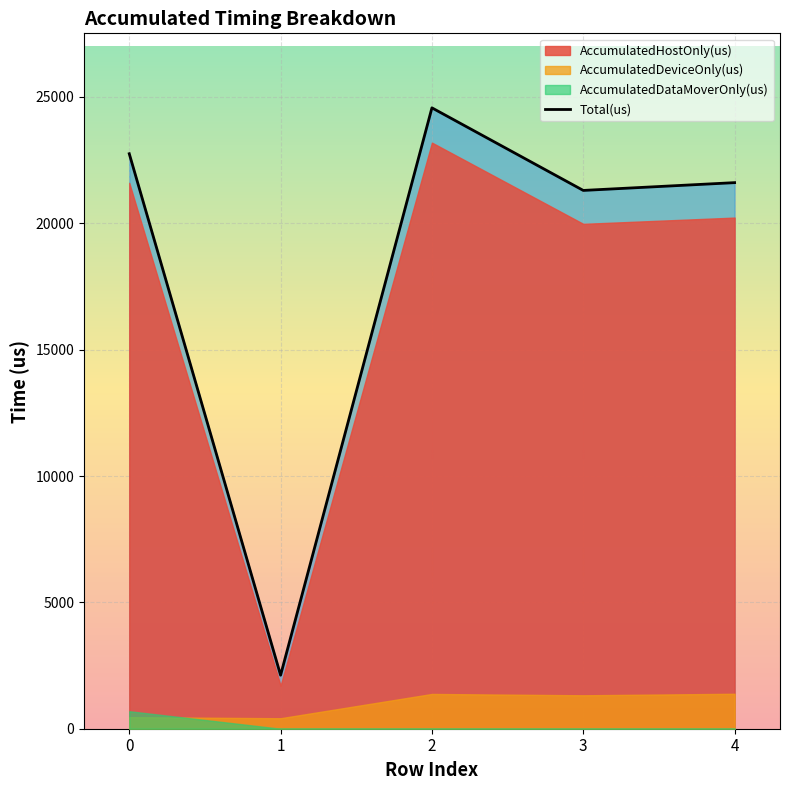

What is the value of the 5th point from the left?

21610